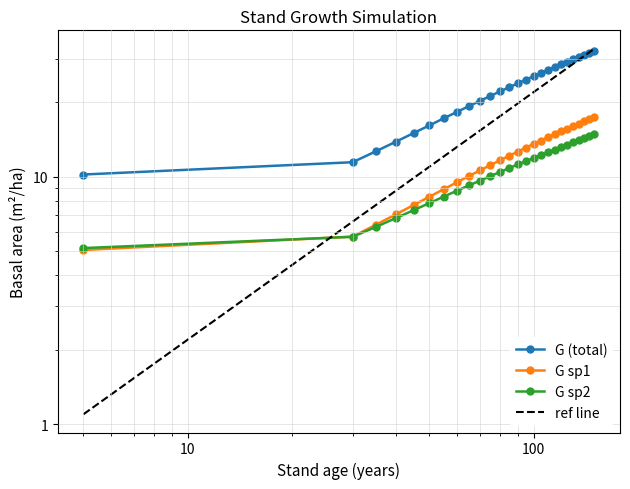

Rank the series at 95 from highest to lowest value.

G (total), G sp1, G sp2